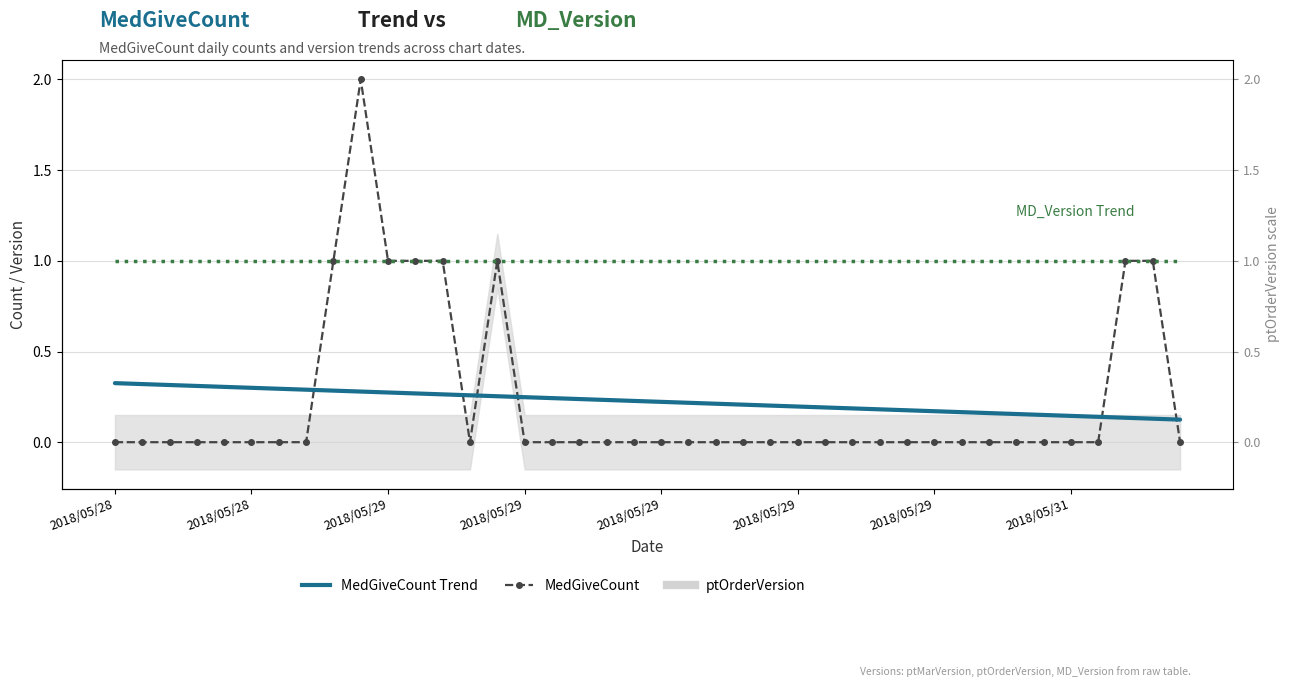

Which series has the largest range (max minus min)?

MedGiveCount